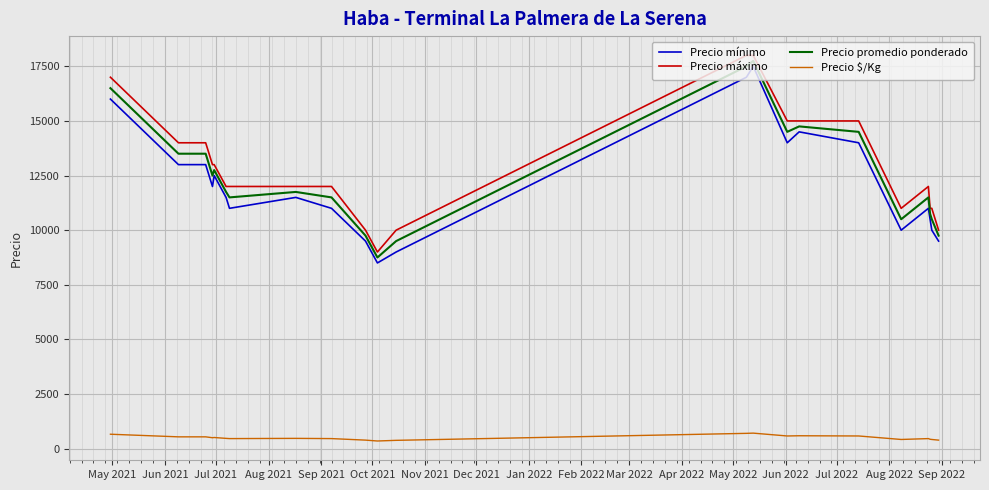

What is the sum of all Precio mínimo values?

279500